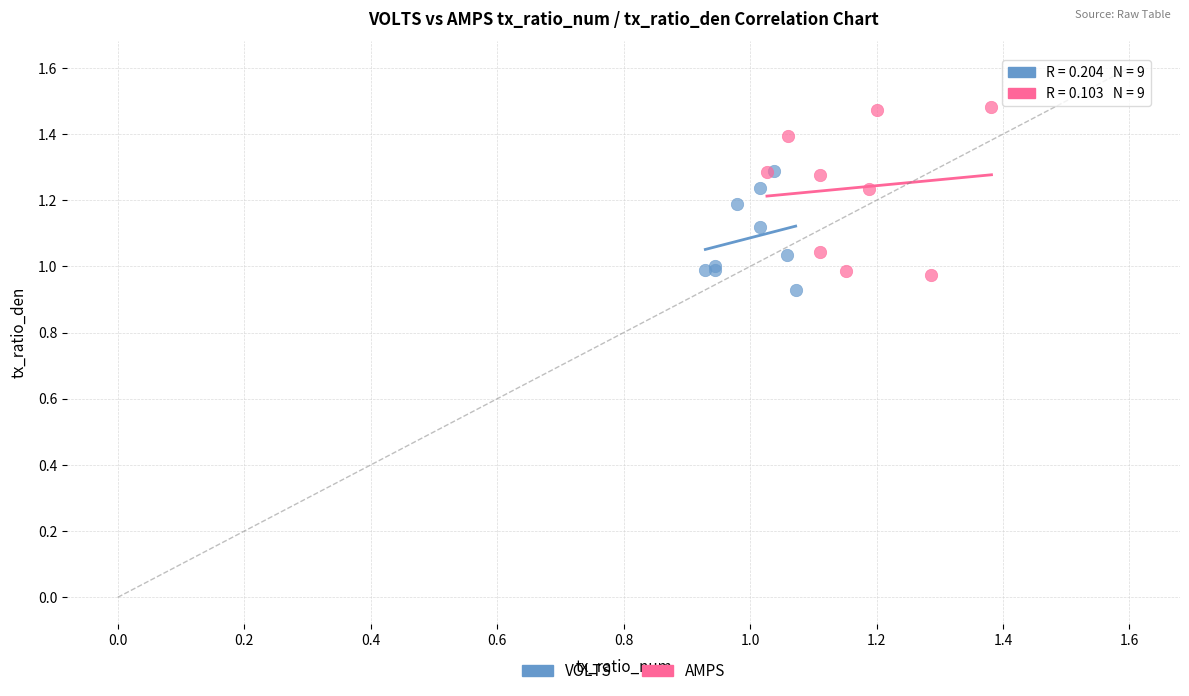

Which series has the largest Y range (max minus min)?

AMPS